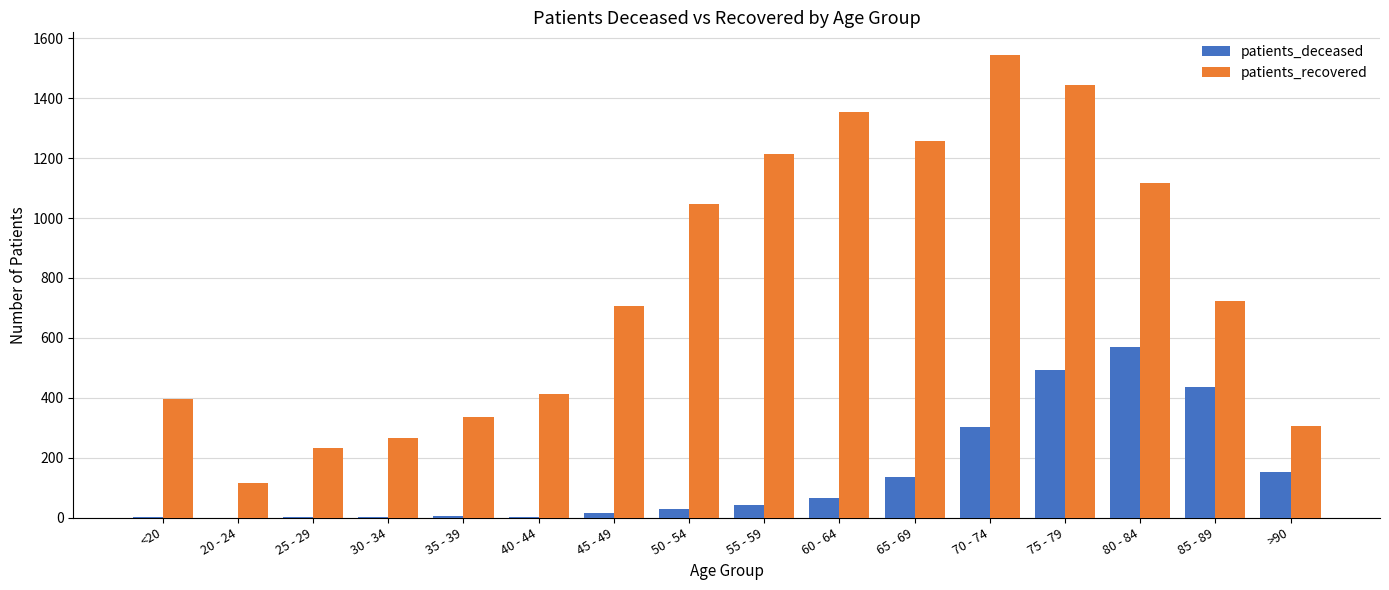

What is the highest value of the patients_recovered series?

1543